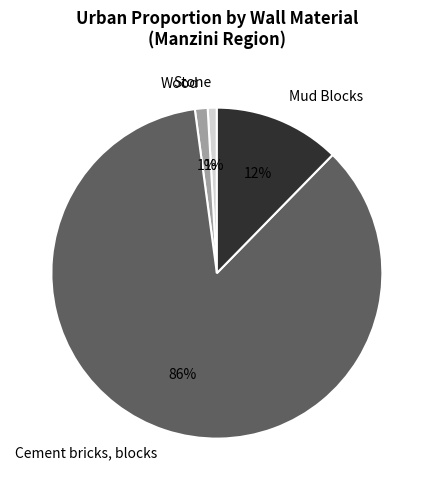

What percentage is the Cement bricks, blocks slice, to the nearest percent?

86%